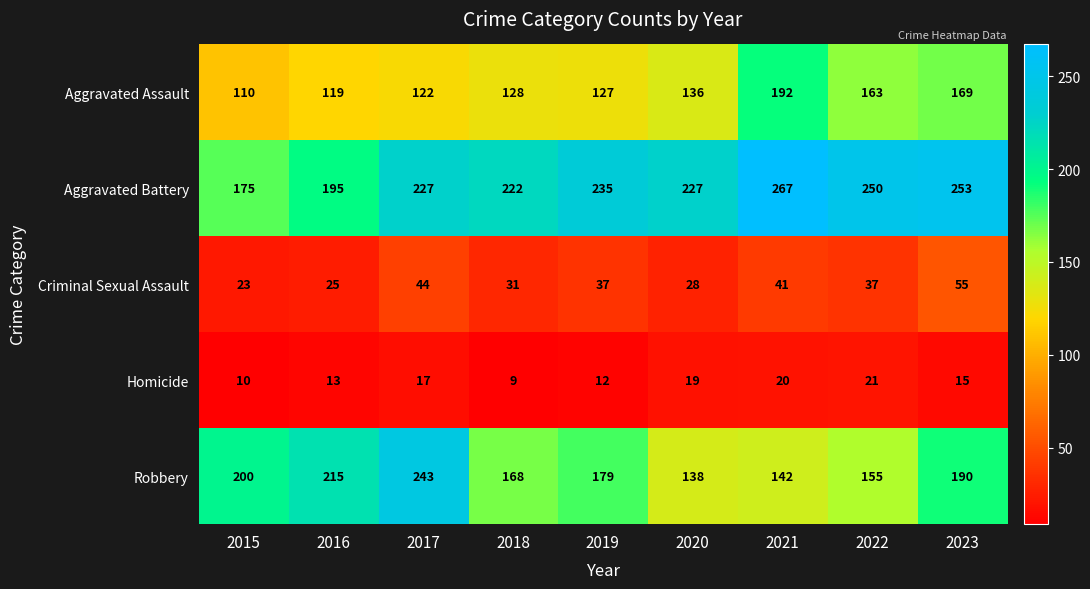

What is the difference between the maximum and minimum values in the Aggravated Battery series?

92